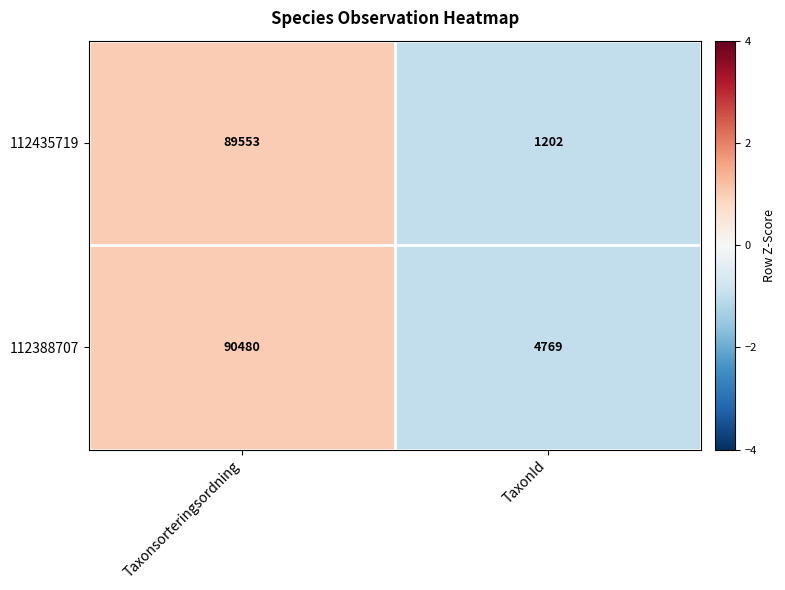

Which series changed the most between Taxonsorteringsordning and TaxonId?

112435719